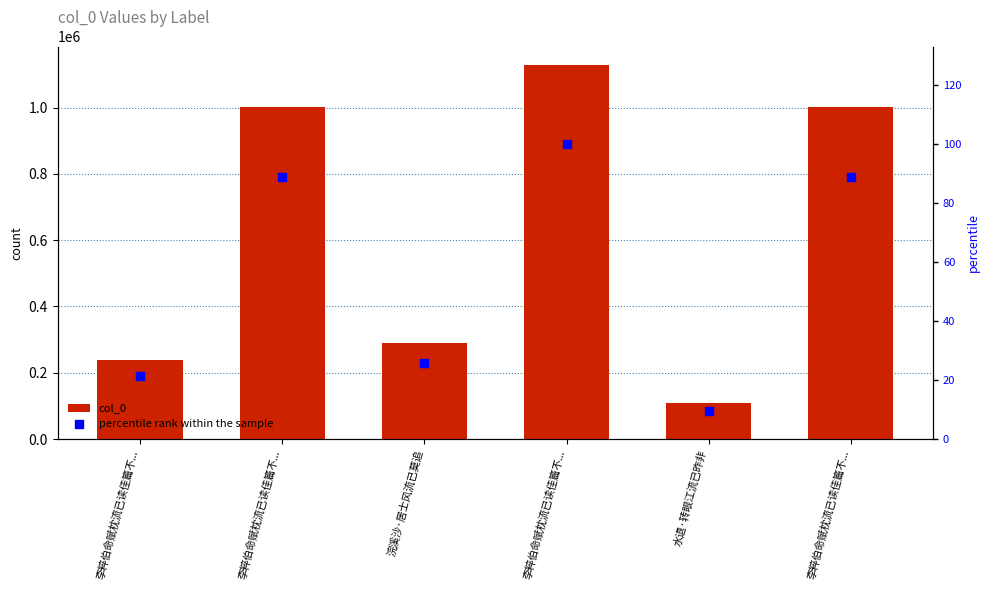

Which series has the largest Y range (max minus min)?

col_0